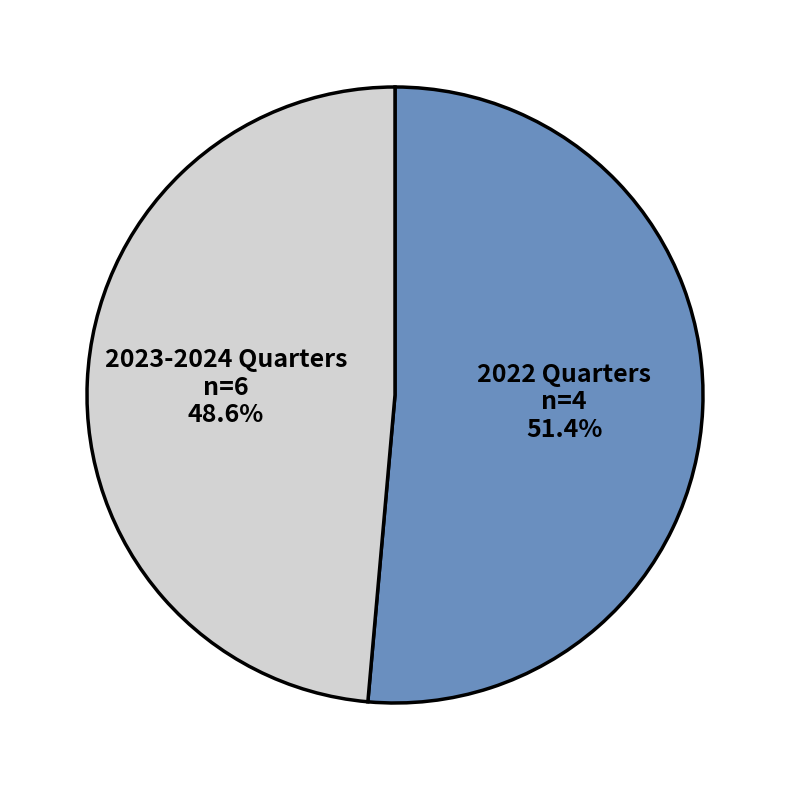

How many segments does this pie chart have?

2